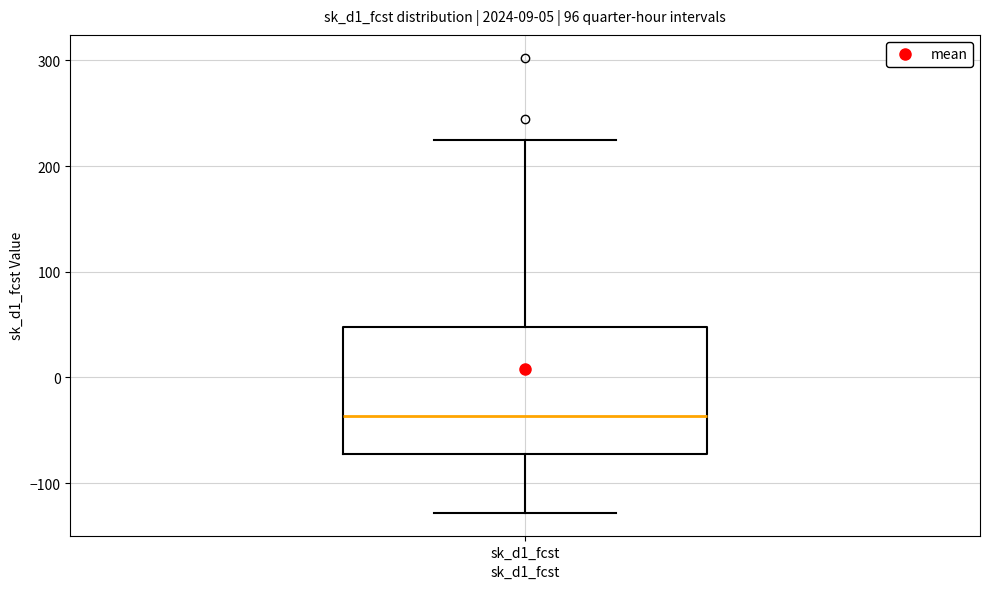

Where is the lower edge of the box for sk_d1_fcst on the y-axis? The values are not printed on the chart, so give them approximately, as read against the axis.

-70